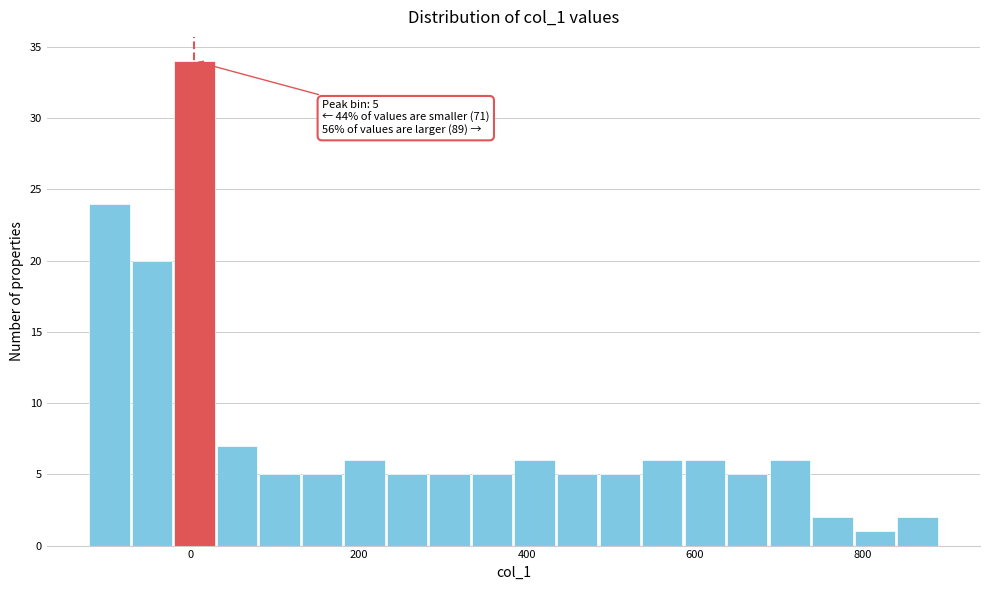

Read against the x-axis, roughly where is the centre of the tallest bar?

0